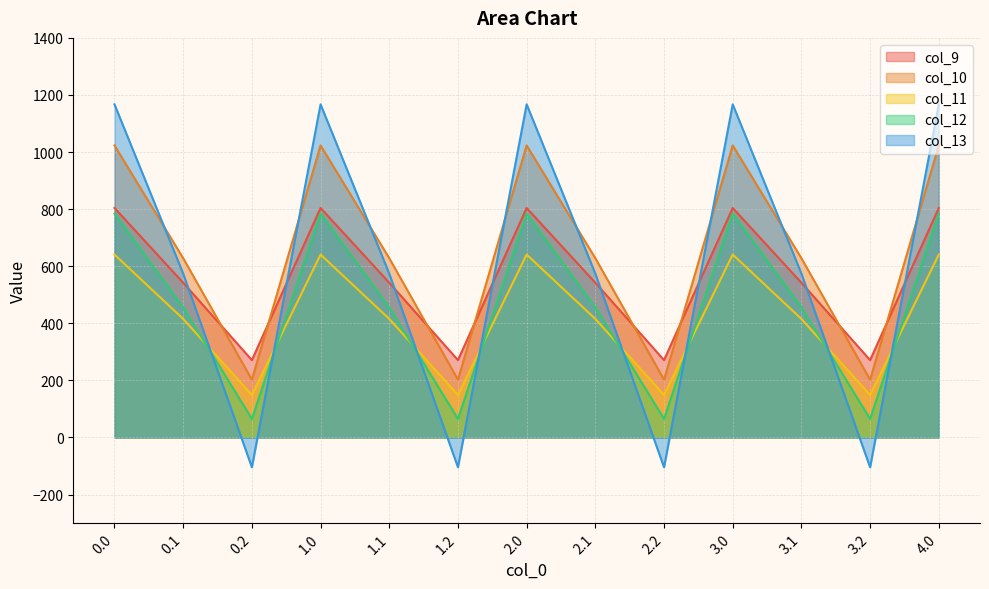

What is the difference between the maximum and second lowest values in the col_13 series?

1271.5